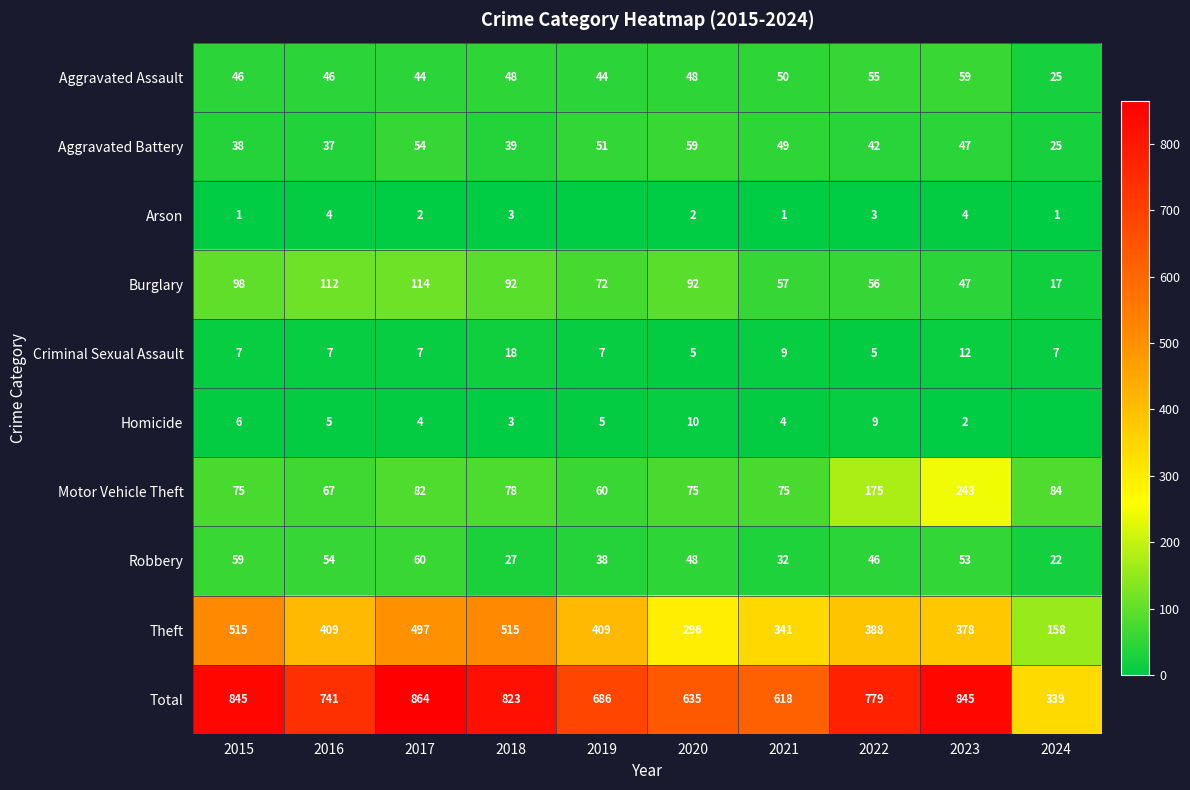

What is the average value of the Aggravated Battery series?

44